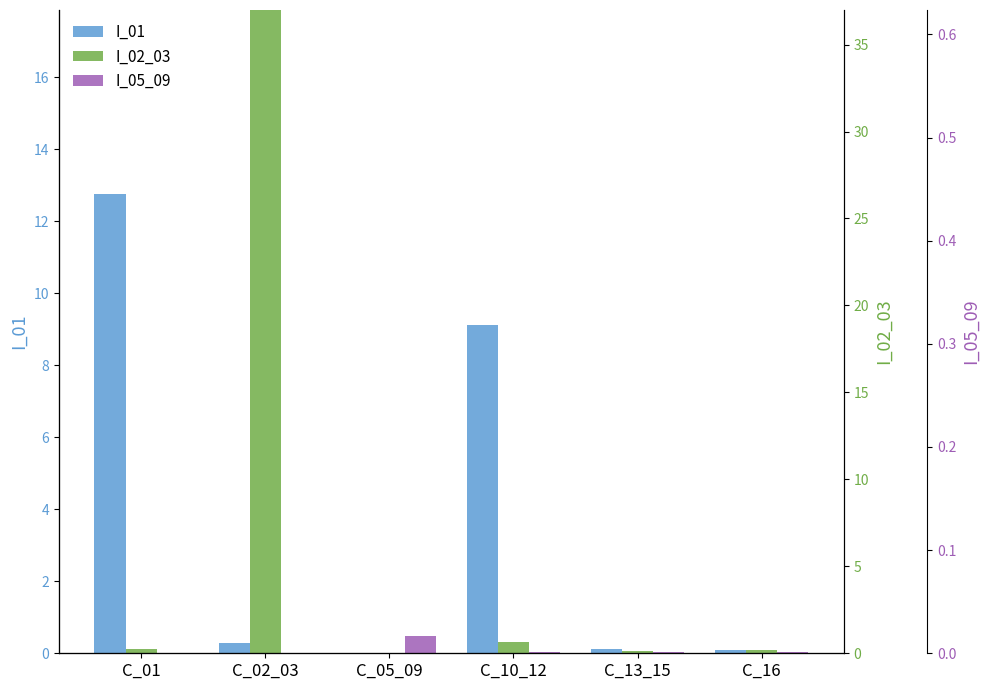

At which category is the sum across all series the highest?

C_02_03